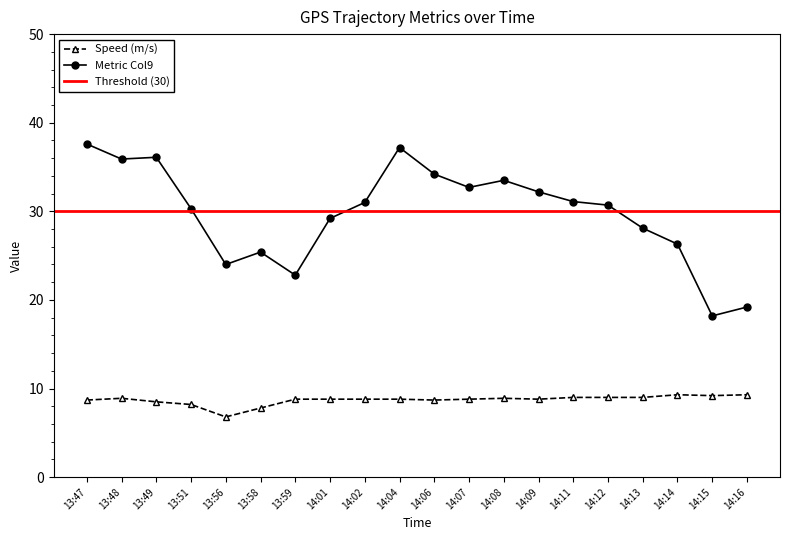

What is the difference between the Speed (m/s) values at 14:04 and 14:16?

0.5